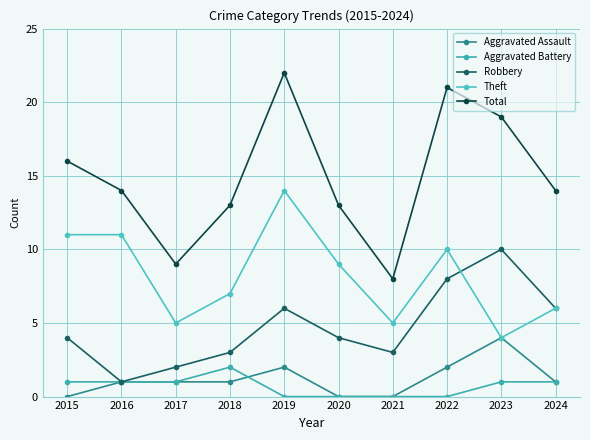

Reading left to right, transcribe all the data shown in this chart.

Aggravated Assault: 2015=0	2016=1	2017=1	2018=1	2019=2	2020=0	2021=0	2022=2	2023=4	2024=1
Aggravated Battery: 2015=1	2016=1	2017=1	2018=2	2019=0	2020=0	2021=0	2022=0	2023=1	2024=1
Robbery: 2015=4	2016=1	2017=2	2018=3	2019=6	2020=4	2021=3	2022=8	2023=10	2024=6
Theft: 2015=11	2016=11	2017=5	2018=7	2019=14	2020=9	2021=5	2022=10	2023=4	2024=6
Total: 2015=16	2016=14	2017=9	2018=13	2019=22	2020=13	2021=8	2022=21	2023=19	2024=14